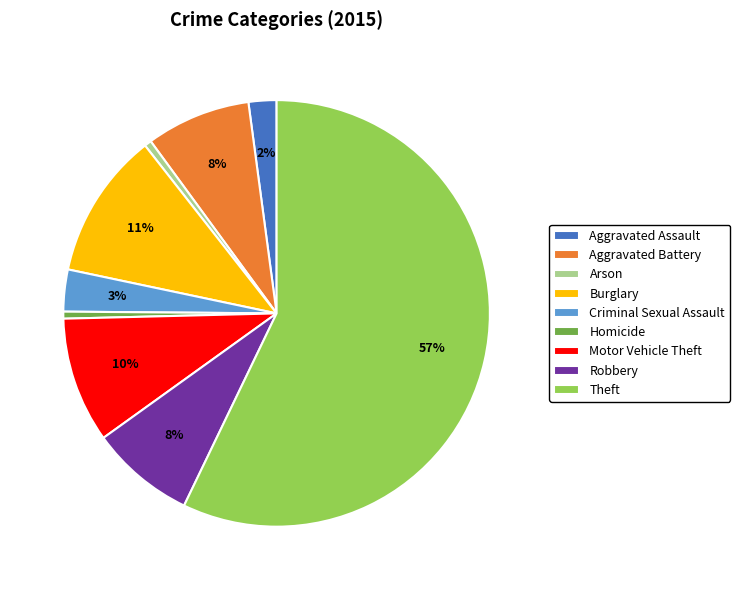

Combined, do Criminal Sexual Assault and Theft account for over 50%?

Yes